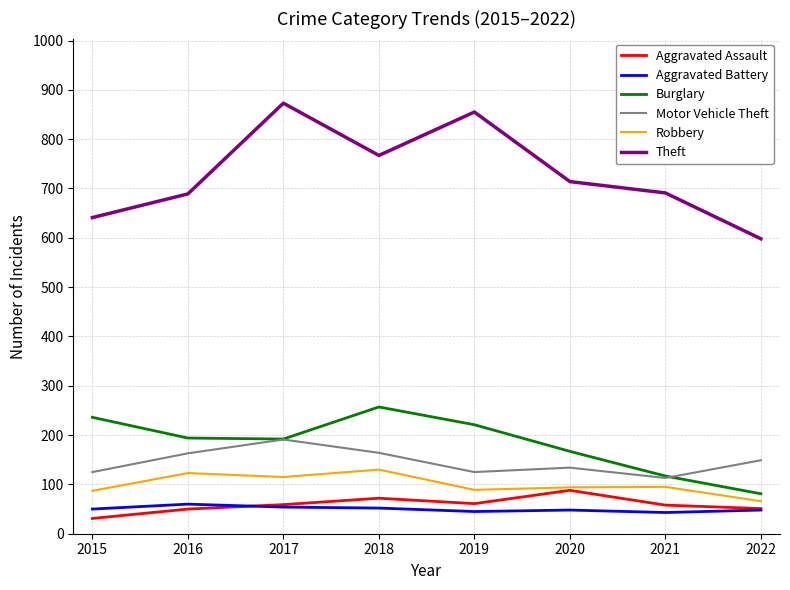

Does the chart display data point markers on the line(s)?

No